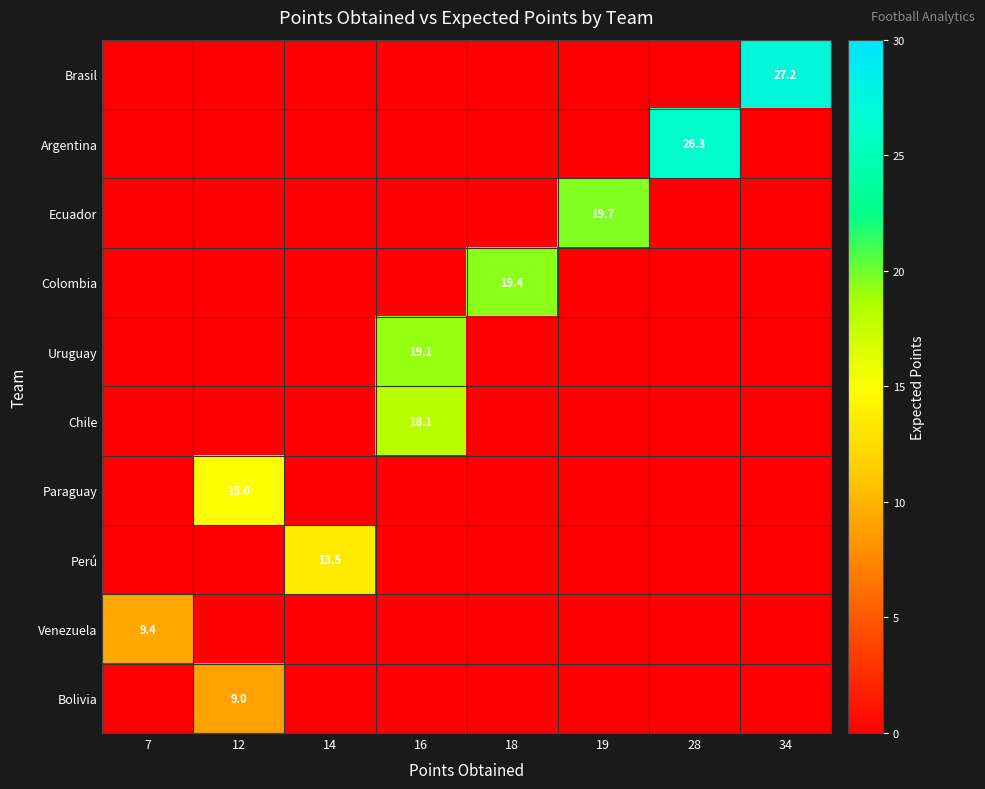

The Uruguay series shows 19.1 at 16. True or false?

True